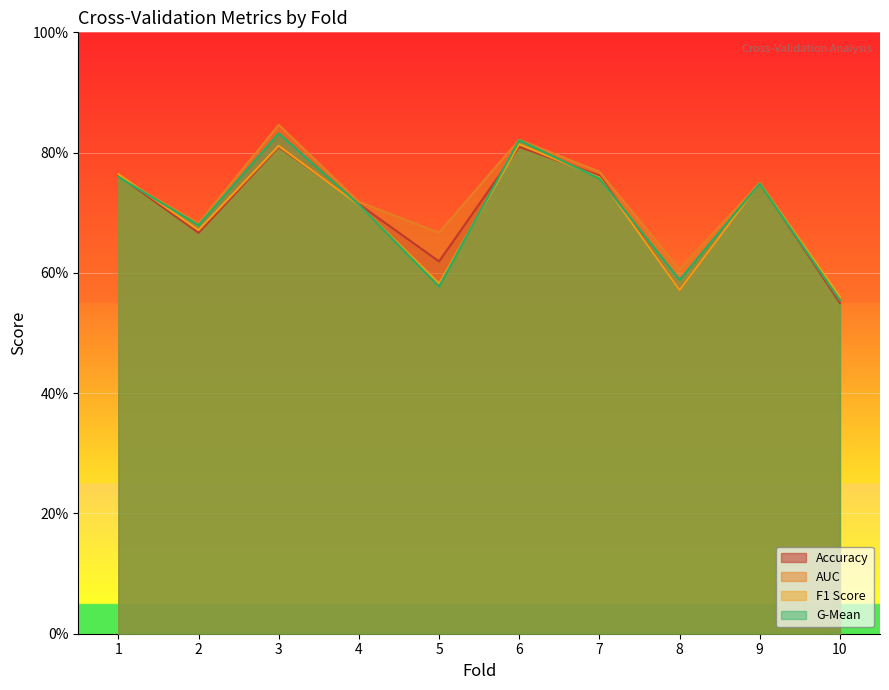

What are all the series names shown in the legend?

Accuracy, AUC, F1 Score, G-Mean